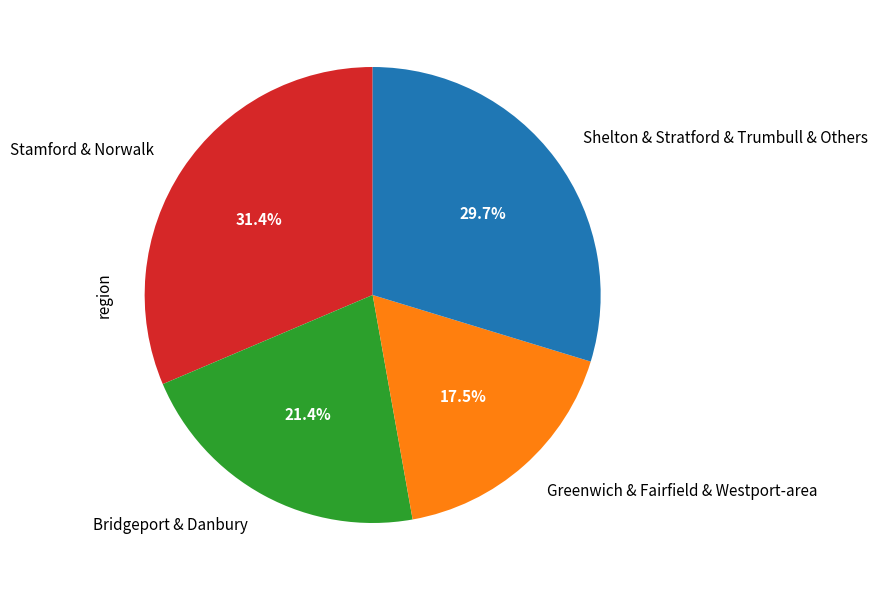

Rank the categories by value from lowest to highest.

Greenwich & Fairfield & Westport-area, Bridgeport & Danbury, Shelton & Stratford & Trumbull & Others, Stamford & Norwalk